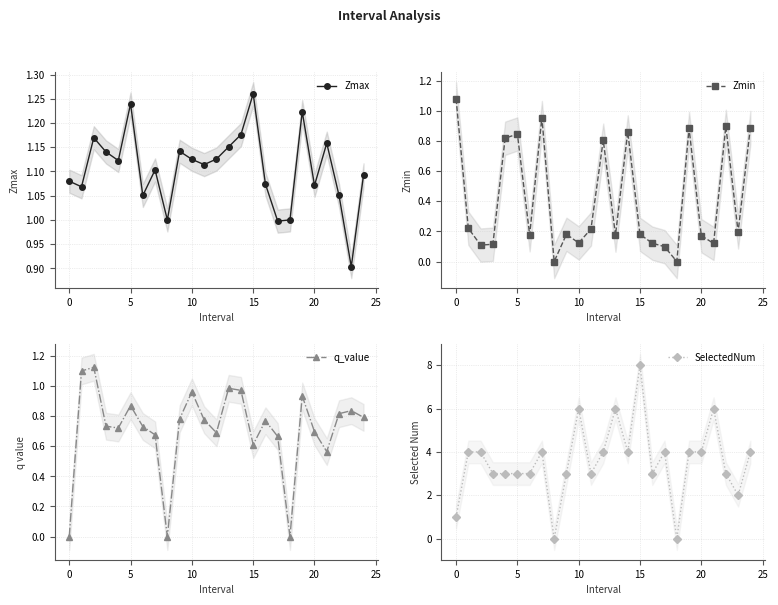

True or false: Zmin has a value of 0.6 at 0.

False